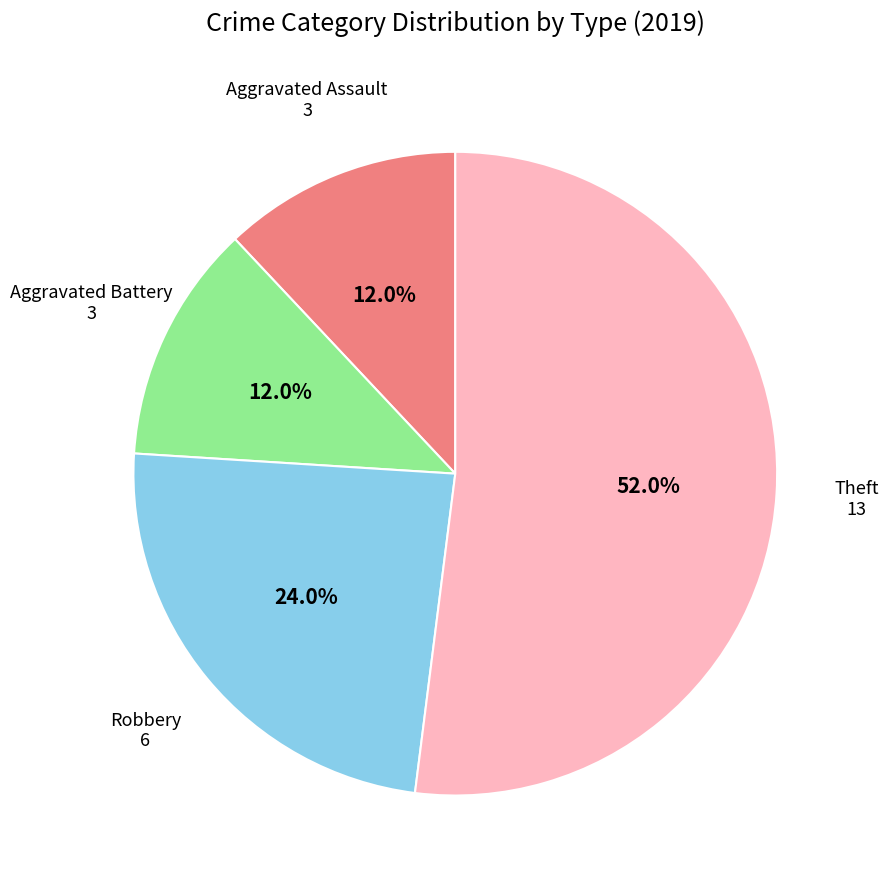

Does any single category account for the majority?

Yes